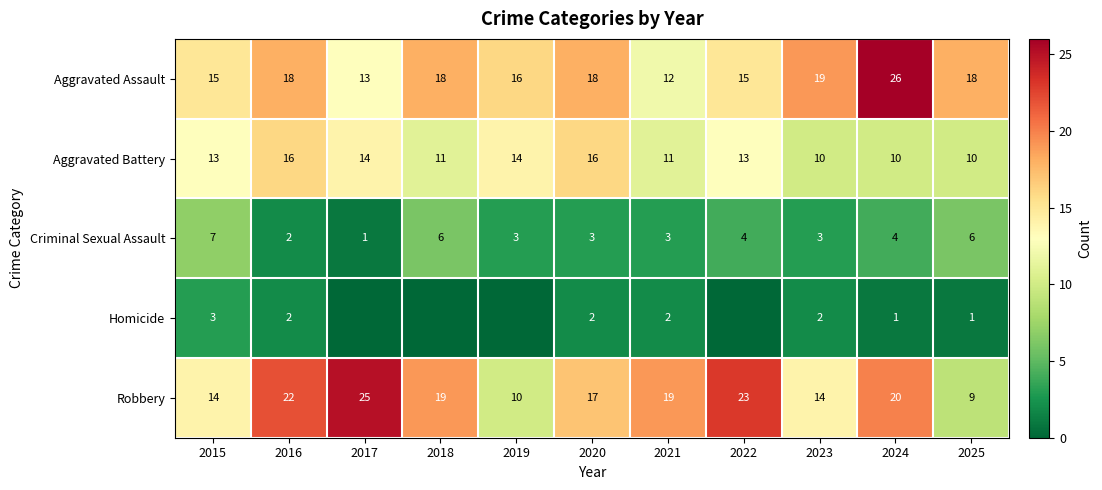

What is the difference between the second highest and minimum values in the Aggravated Battery series?

6